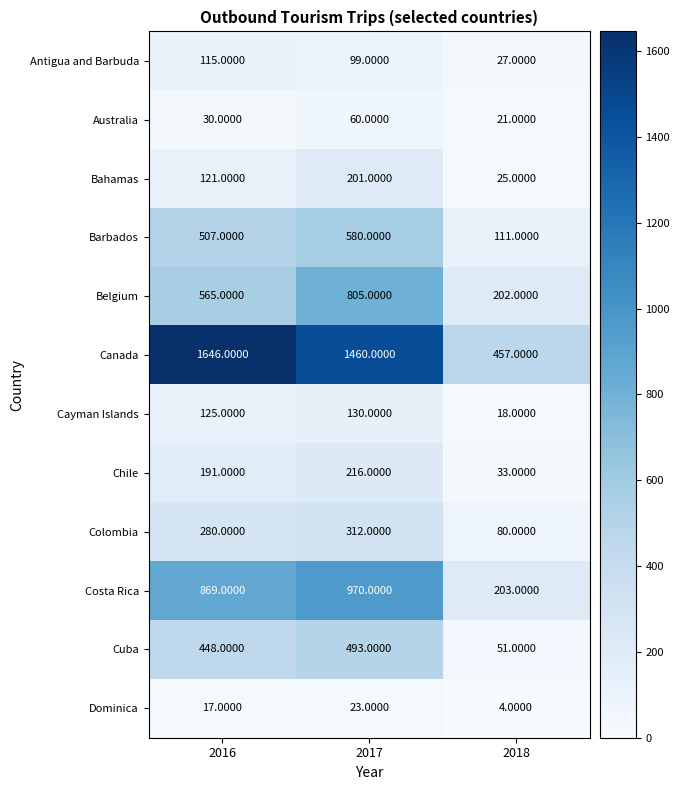

What is the average value of the Cayman Islands series?

91